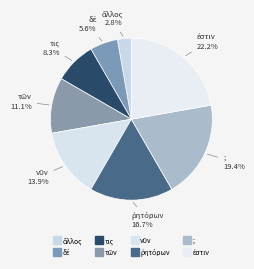

Is there any slice that represents more than half of the pie?

No